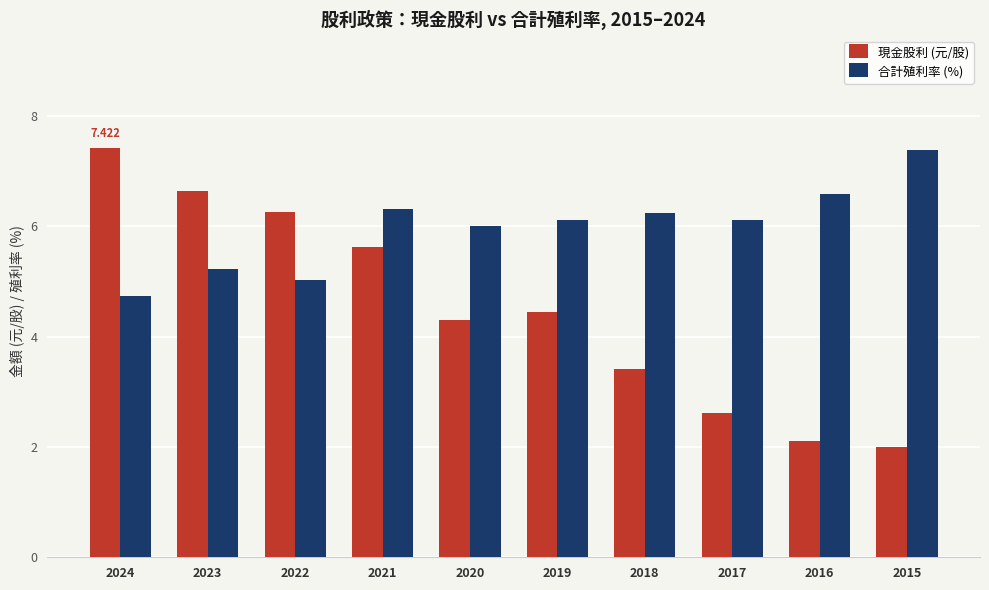

Which series has the largest total across all categories?

合計殖利率 (%)